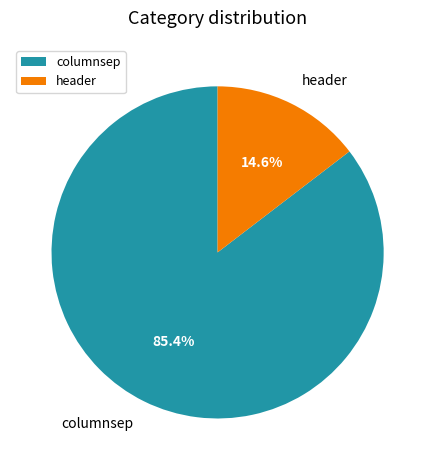

Combined, what portion of the pie is header and columnsep?

100.0%